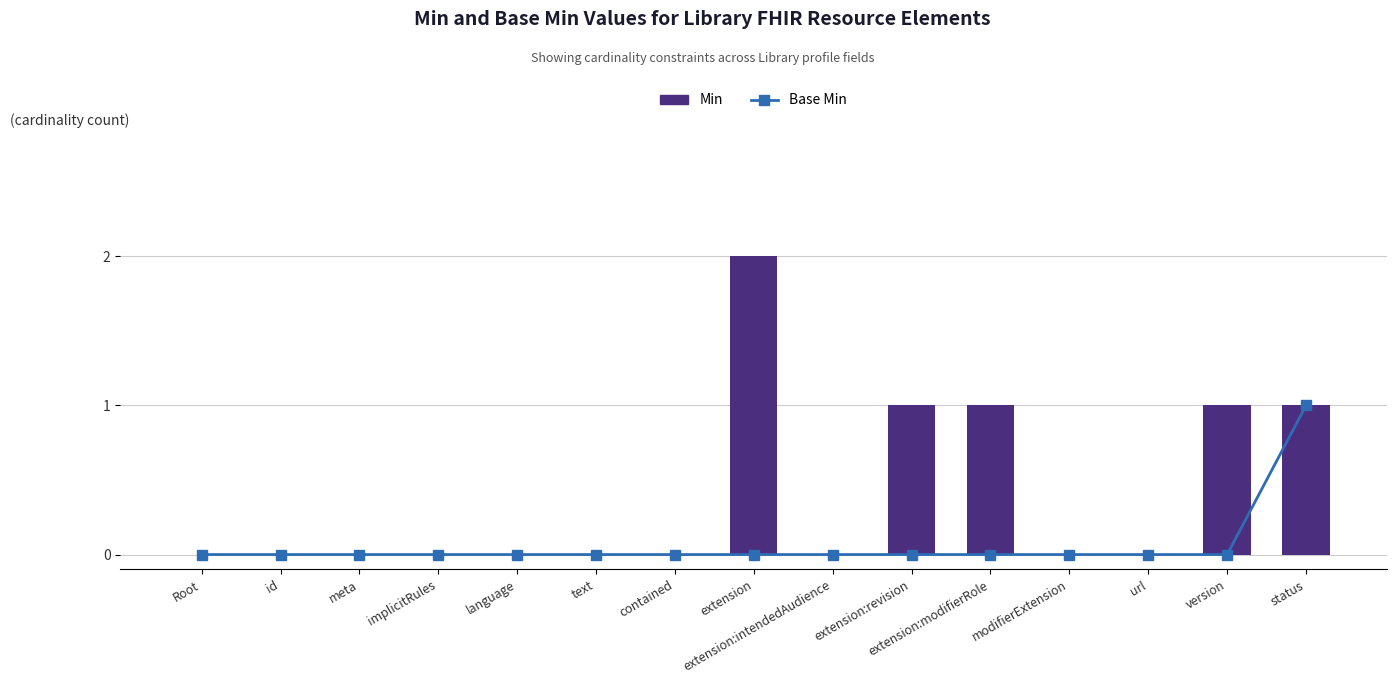

List the series in order of their overall mean, highest first.

Min, Base Min